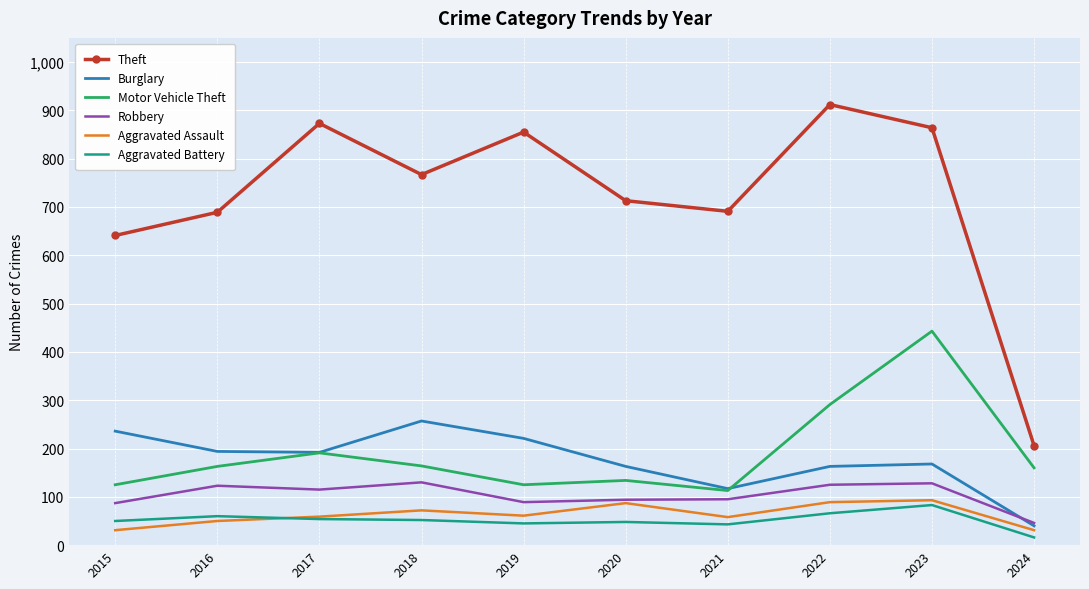

True or false: Aggravated Battery has more than 1 points higher than both neighbors.

True